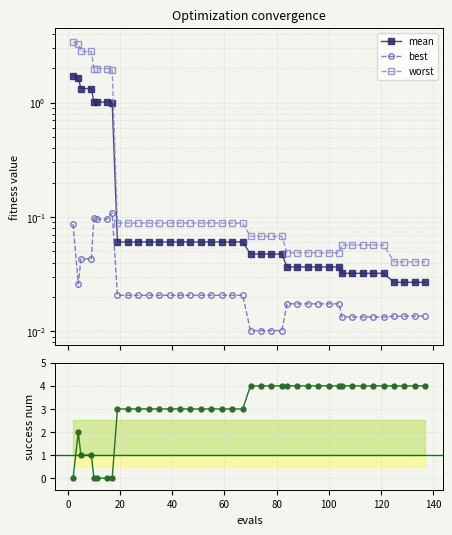

Is this an area chart (filled region under the line)?

No